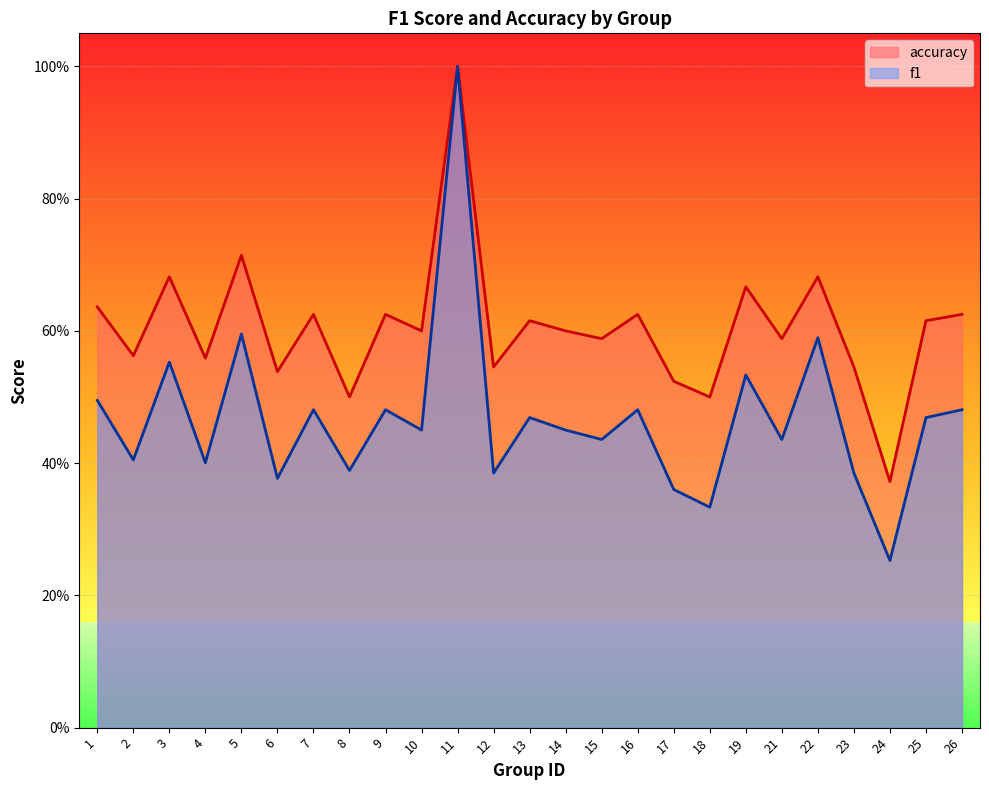

Where is the first local minimum for f1?

2